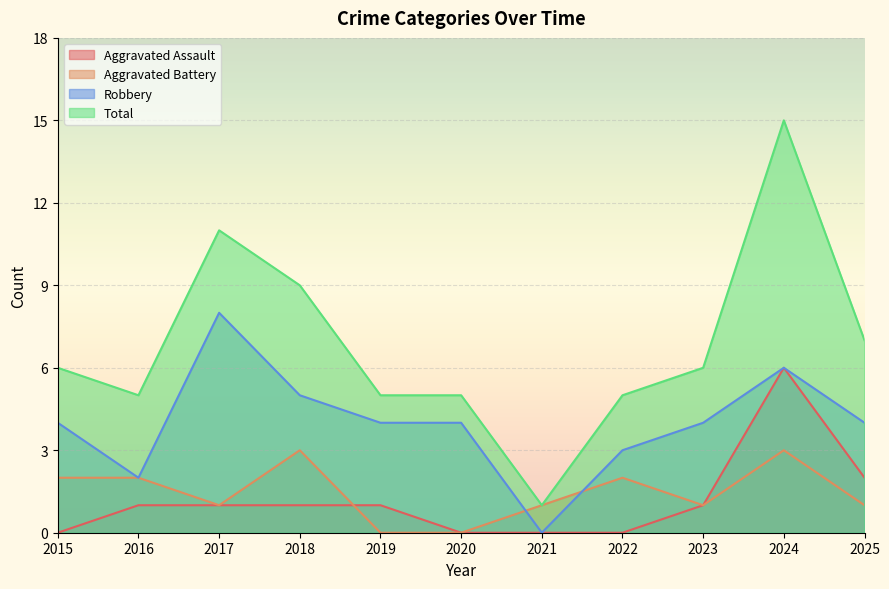

At which label does Aggravated Assault reach its peak?

2024